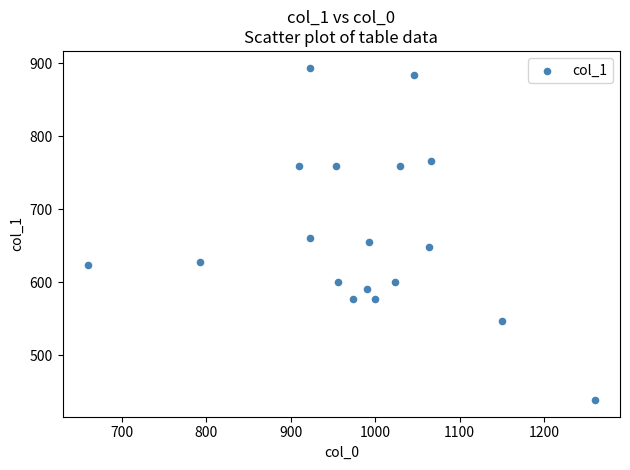

What is the range of X values (max minus min)?

600.0